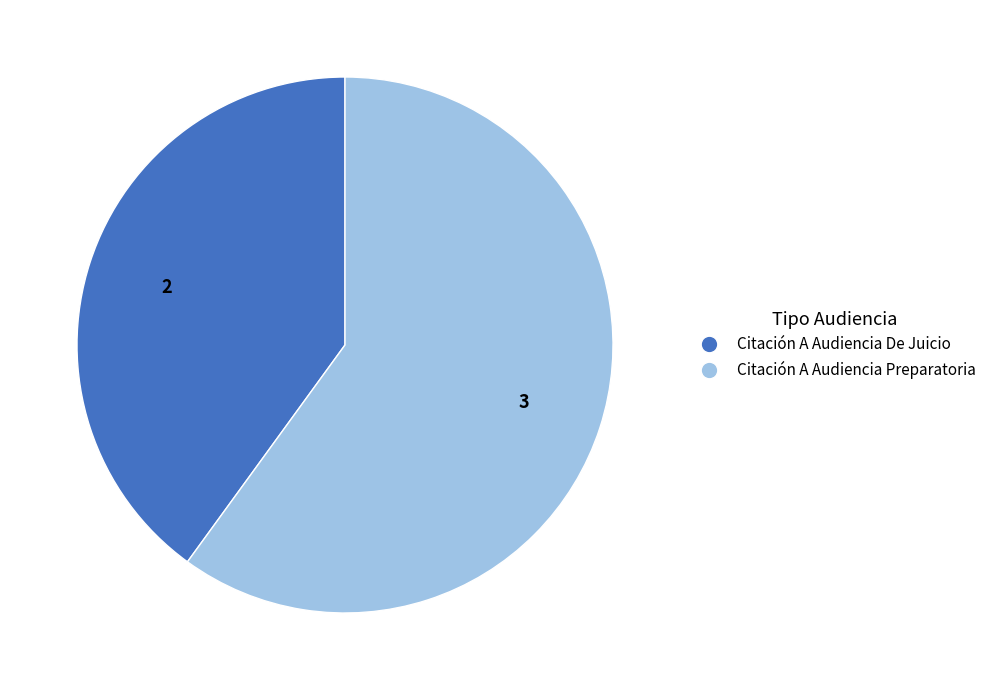

Which category has the smallest portion of the pie?

Citación A Audiencia De Juicio